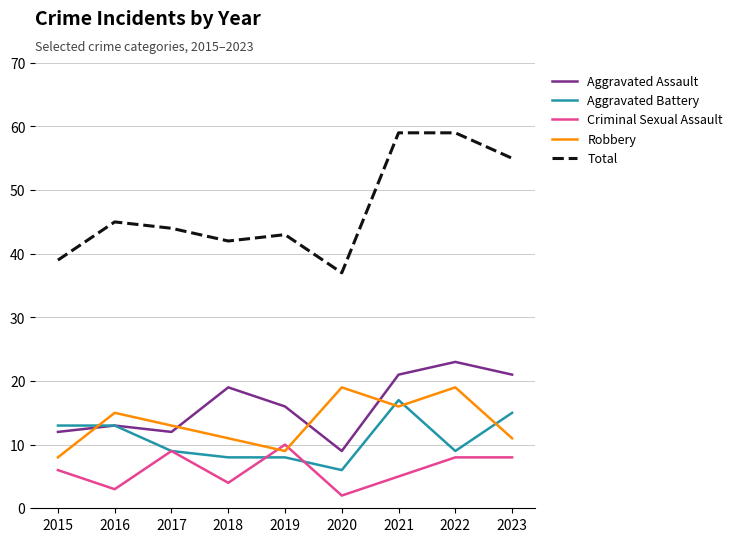

Which series ends up on top after the final intersection of Robbery and Aggravated Assault?

Aggravated Assault